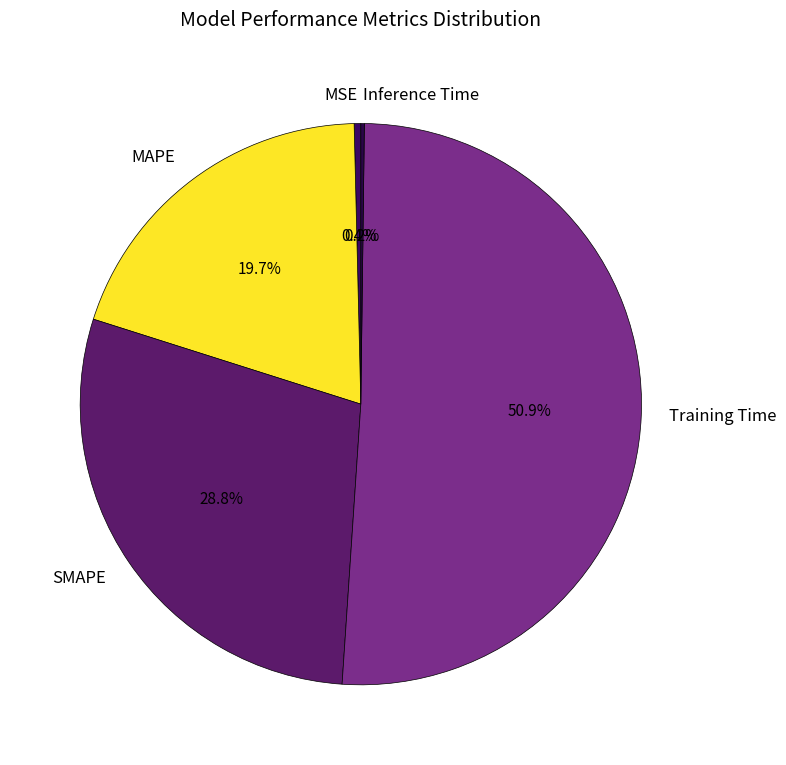

Is there a majority slice in this chart?

Yes